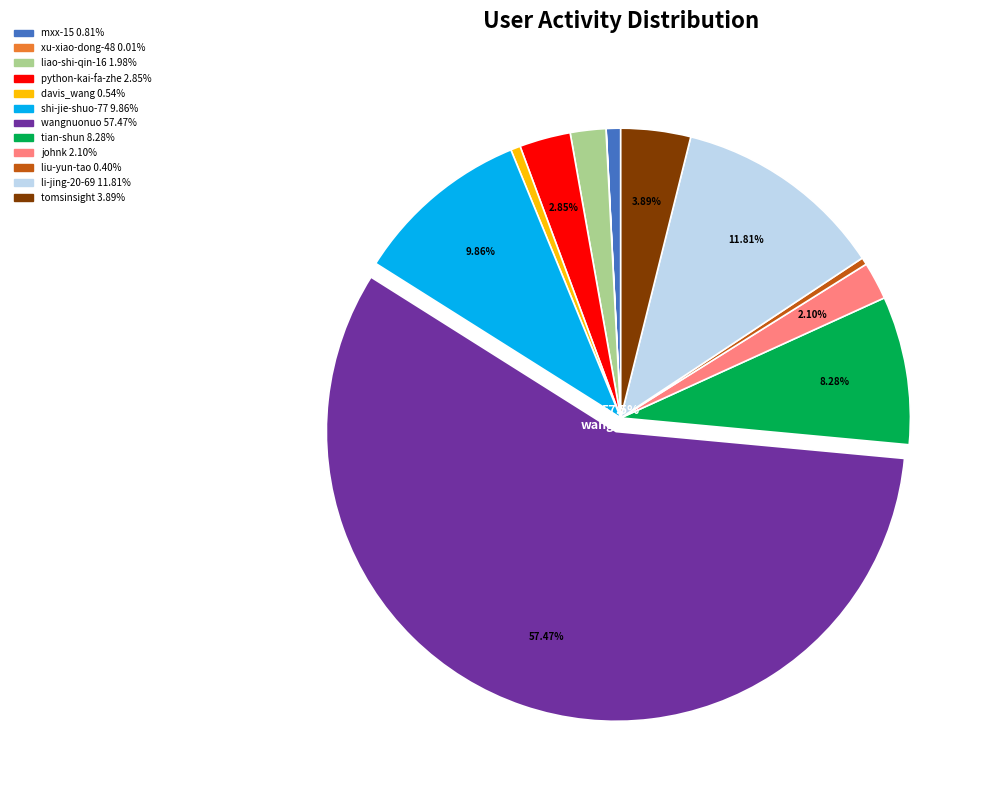

To the nearest percent, what is the average slice percentage?

8%